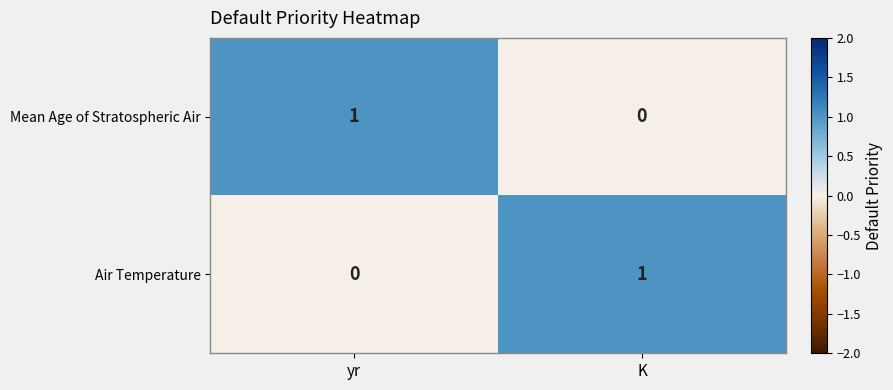

Count the number of categories in the chart.

2